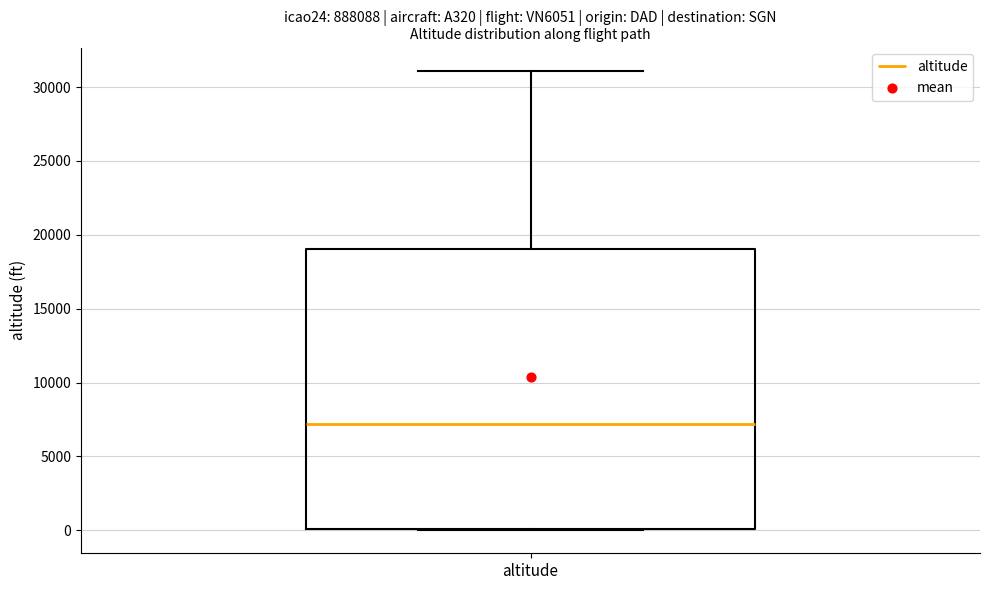

Transcribe this box plot: give where the median line is, the range the box spans, and where the two whiskers end, as read against the y-axis. The values are not printed on the chart, so give them approximately, as read against the axis.

median 7000, box 0 to 19000, whiskers 0 to 31000